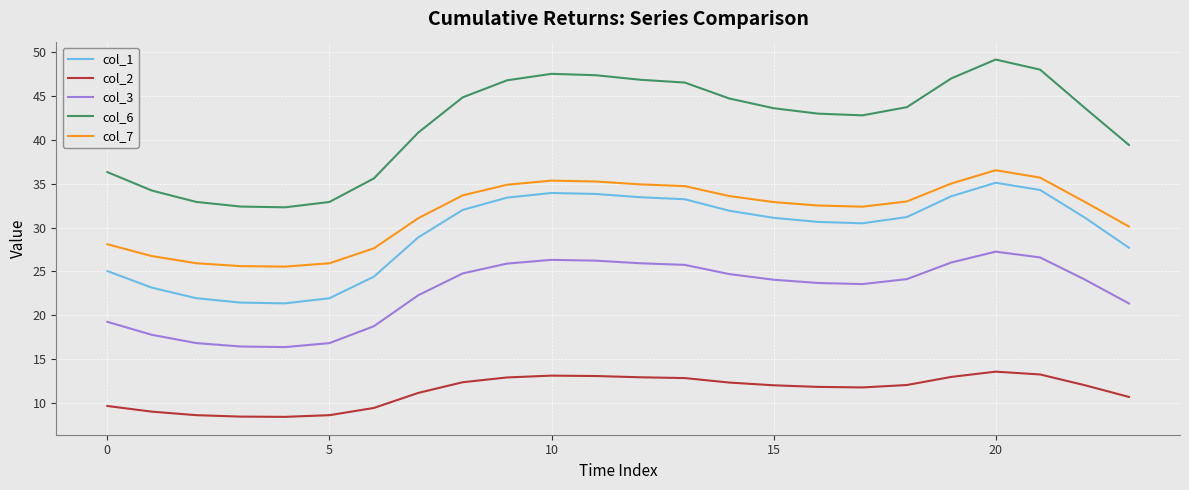

What is the greatest value displayed?

49.2